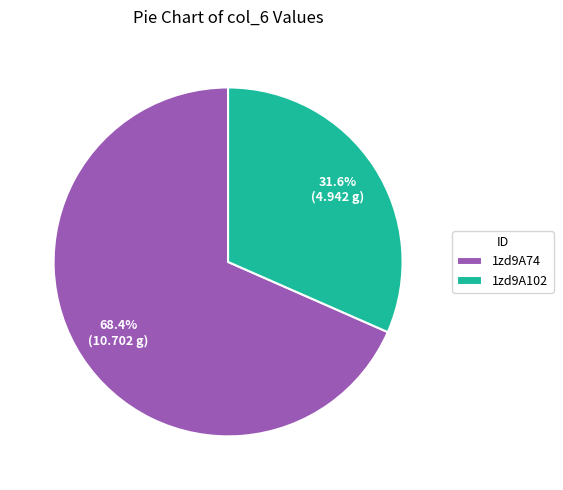

What percentage is the 1zd9A102 slice, to the nearest percent?

32%